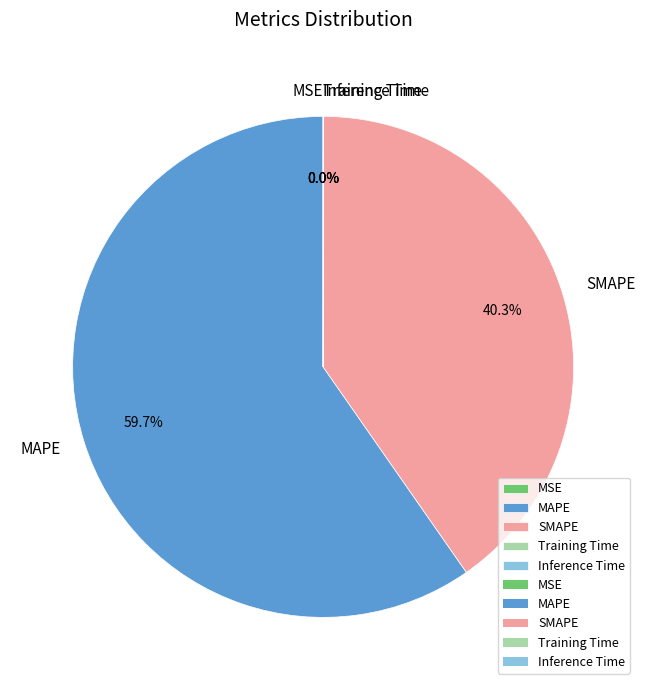

Which slice is the largest?

MAPE